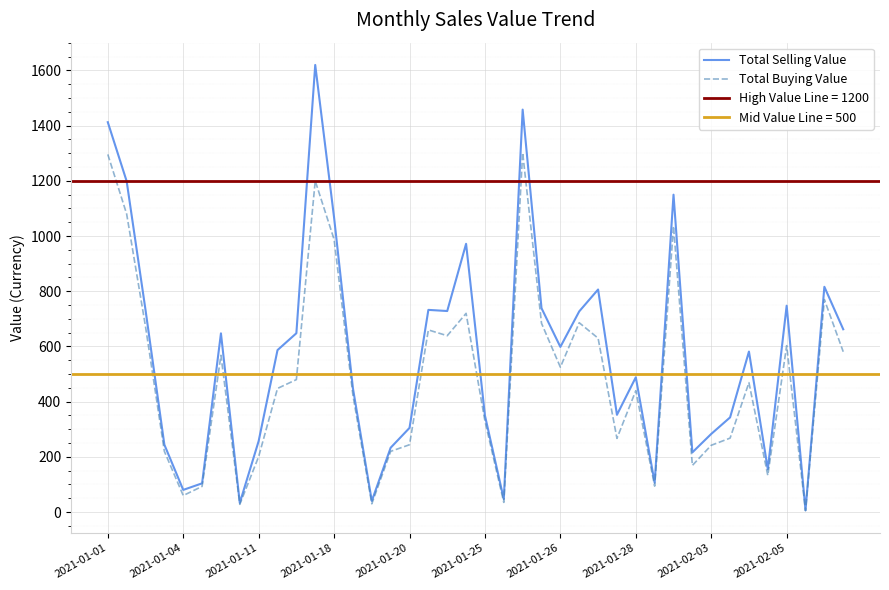

List the labels in order of Total Buying Value value, smallest first.

37, 2021-01-28, 14, 21, 2021-01-20, 2021-01-25, 29, 35, 31, 2021-02-03, 2021-01-18, 15, 32, 16, 27, 33, 20, 13, 28, 2021-02-05, 34, 10, 24, 2021-01-26, 39, 36, 26, 18, 17, 2021-01-11, 23, 25, 19, 38, 12, 30, 2021-01-04, 11, 2021-01-01, 22